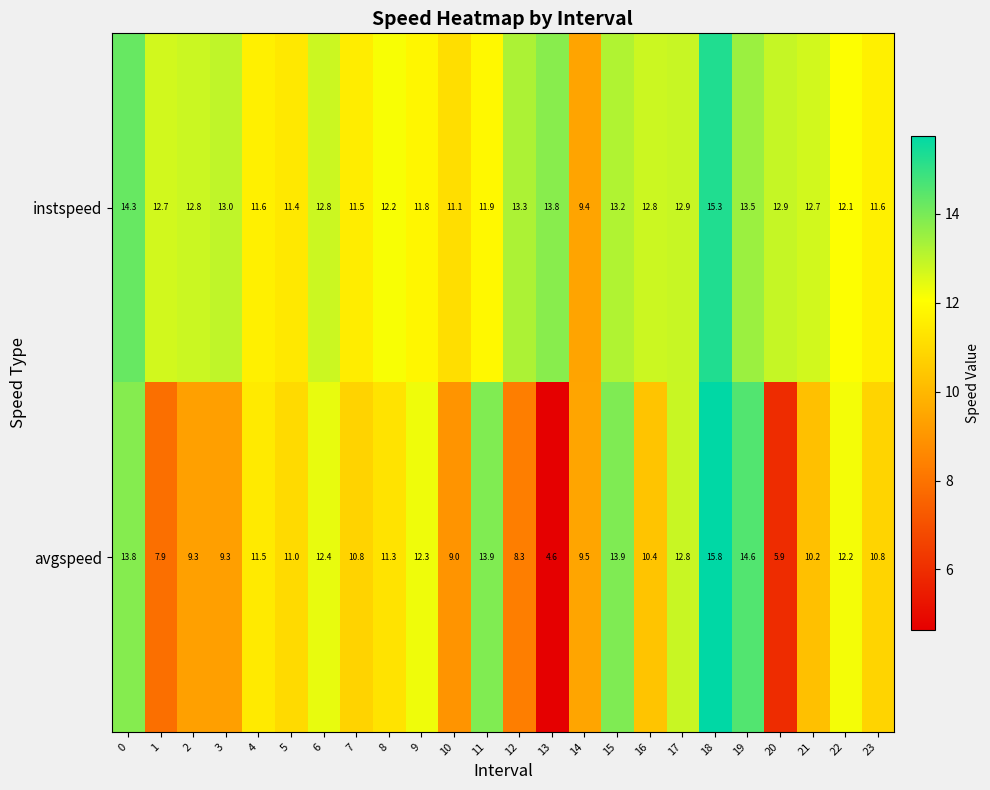

Which series has the widest spread of values?

avgspeed